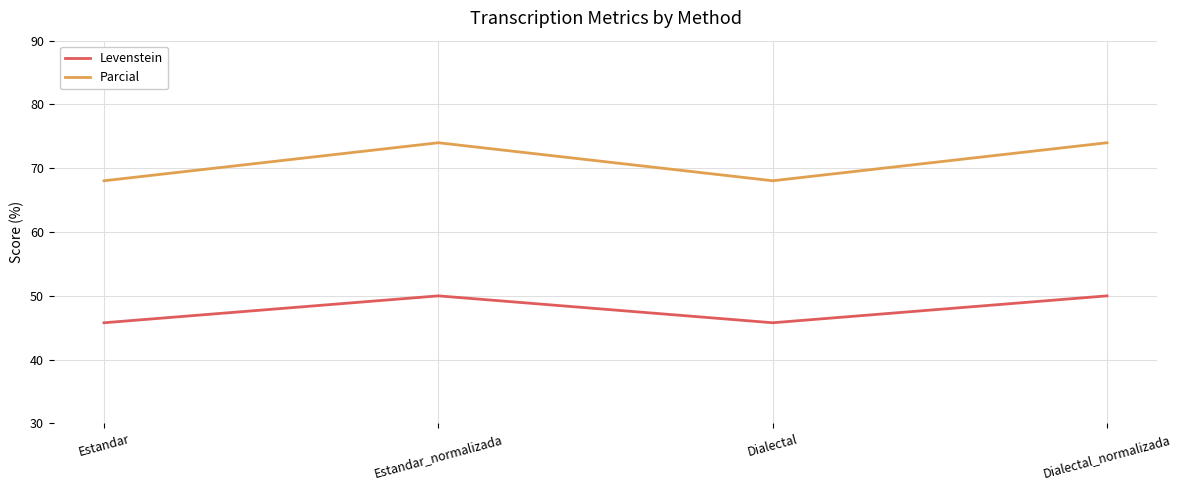

What is the average value of the Parcial series?

71.0